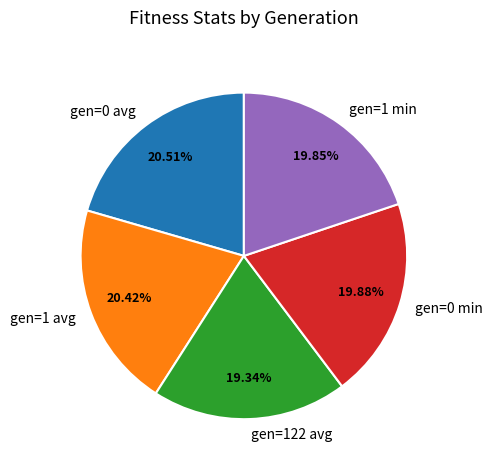

What percentage is the gen=122 avg slice, to the nearest percent?

19%